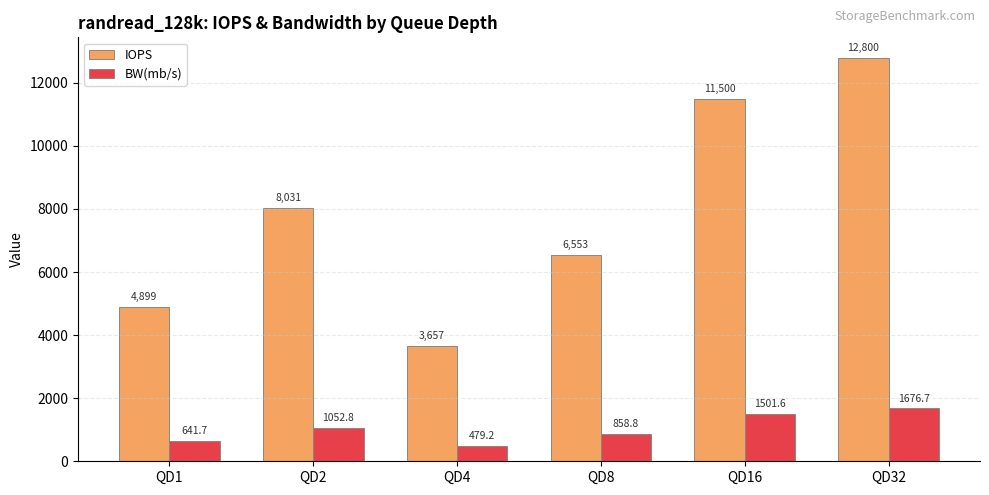

At which label does BW(mb/s) first exceed 1052?

QD2